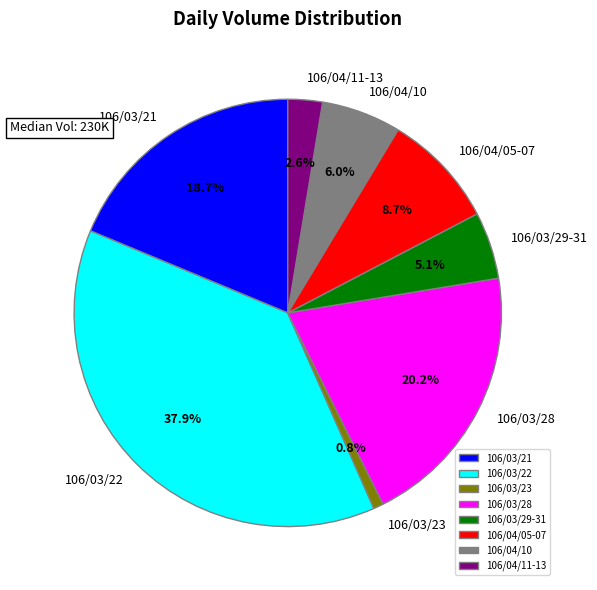

Is it true that 106/03/22 is 32% of the pie?

False